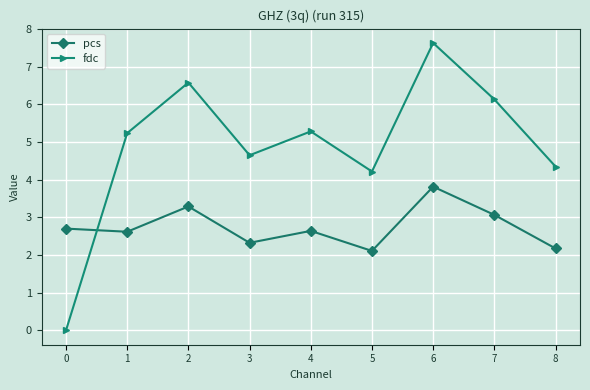

Where does the fdc series first go above 5?

1